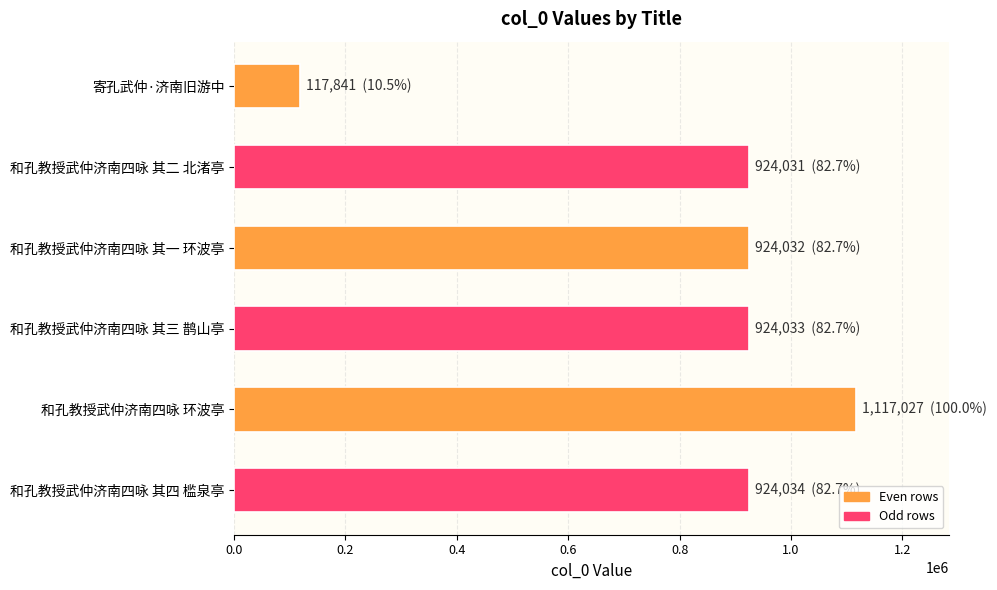

Does the chart contain stacked bars?

No